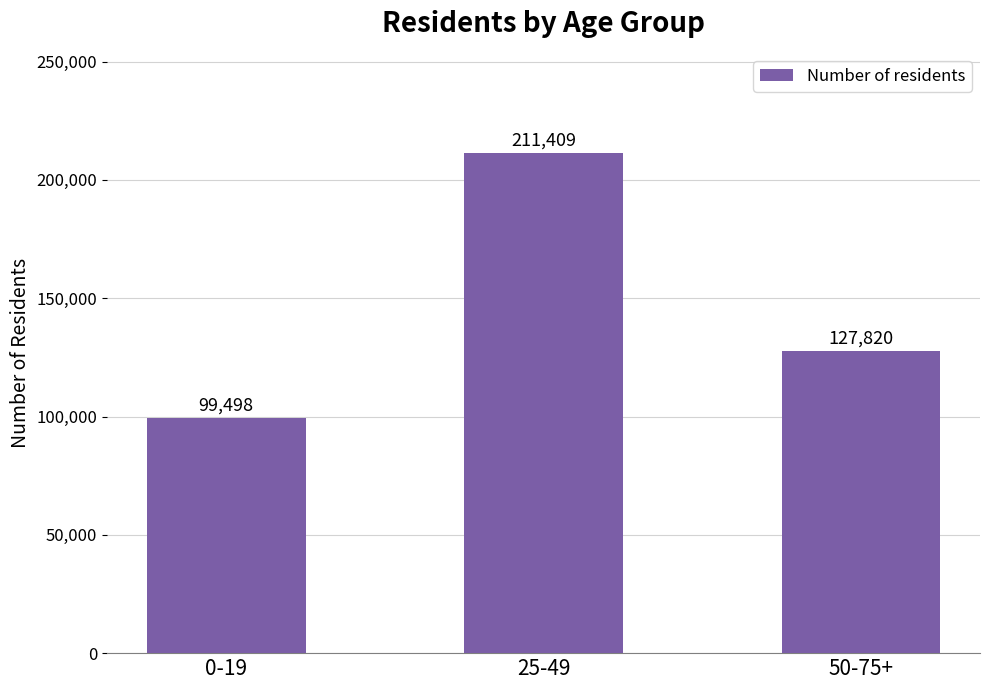

Count the values in the range 99498 to 211409.

3